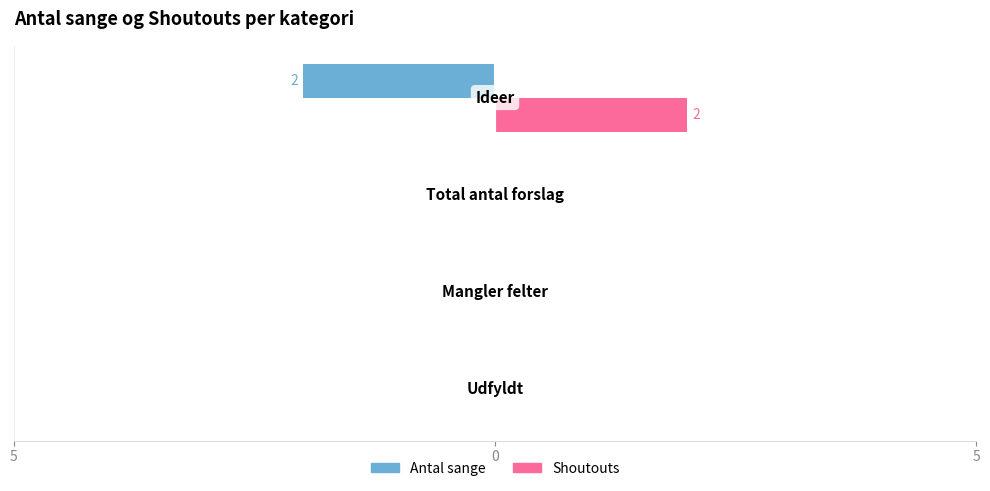

Which series has the largest total across all categories?

Shoutouts